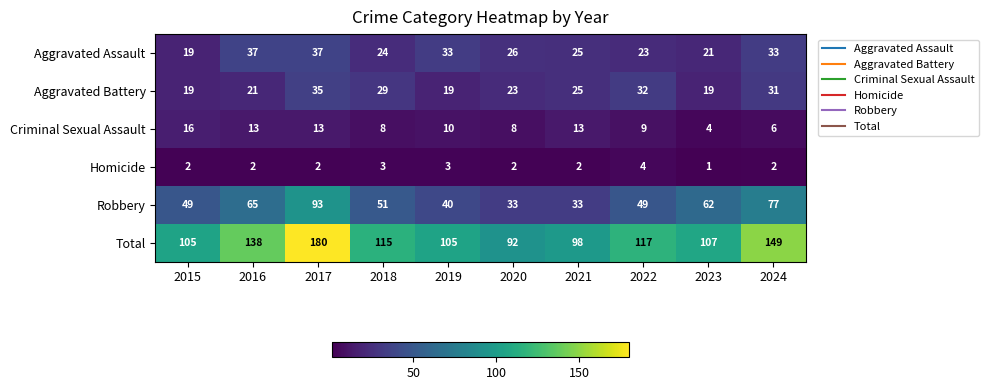

Which series changed the most between 2016 and 2018?

Total